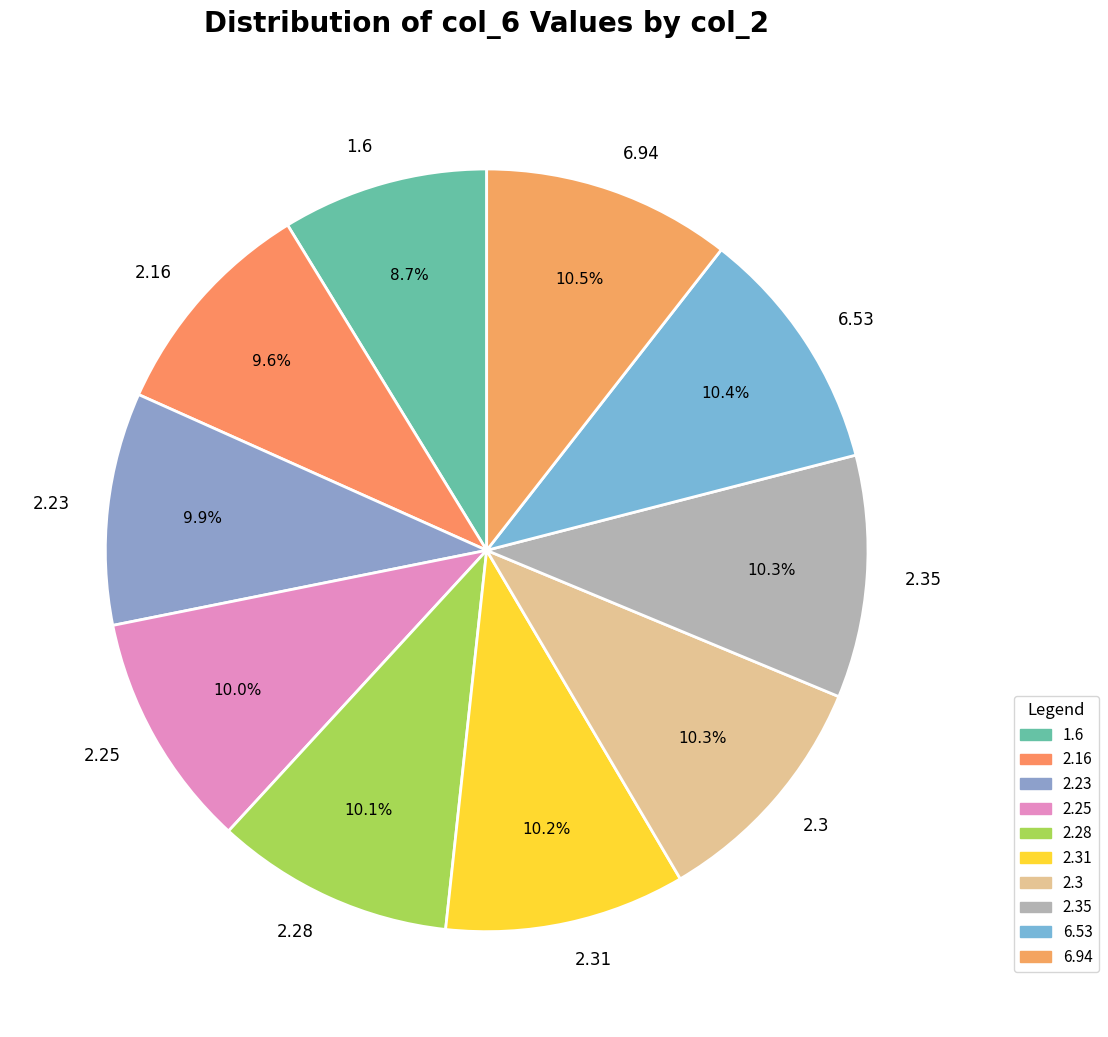

How many segments does this pie chart have?

10